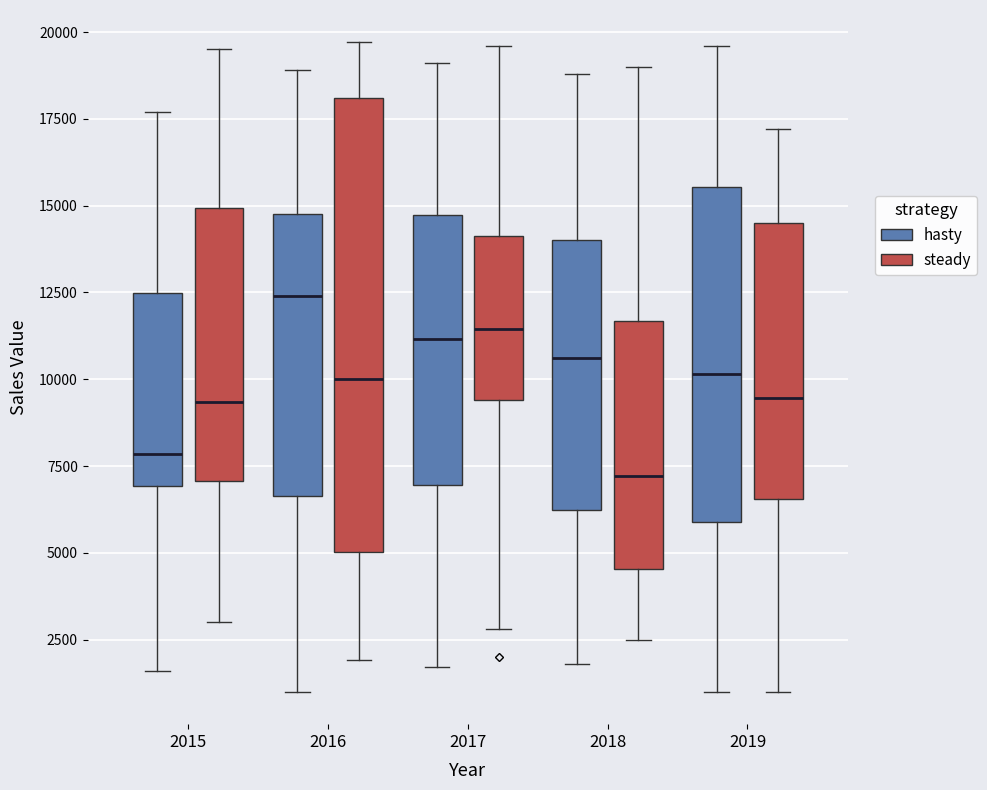

Where does the upper whisker of the box for 2018 (steady) end on the y-axis? The values are not printed on the chart, so give them approximately, as read against the axis.

19000